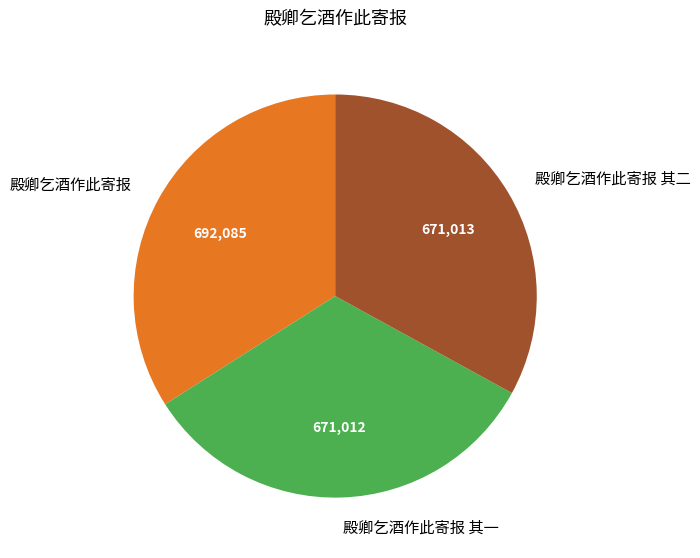

Which slice is the largest?

殿卿乞酒作此寄报